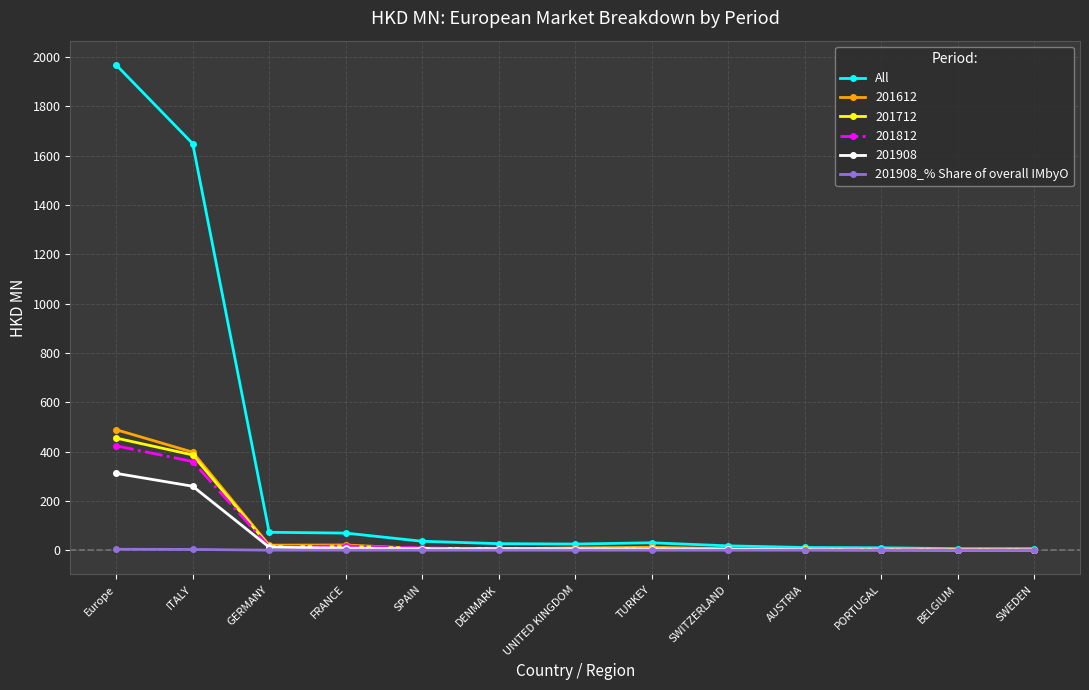

What is the label of the 13th point from the left?

SWEDEN